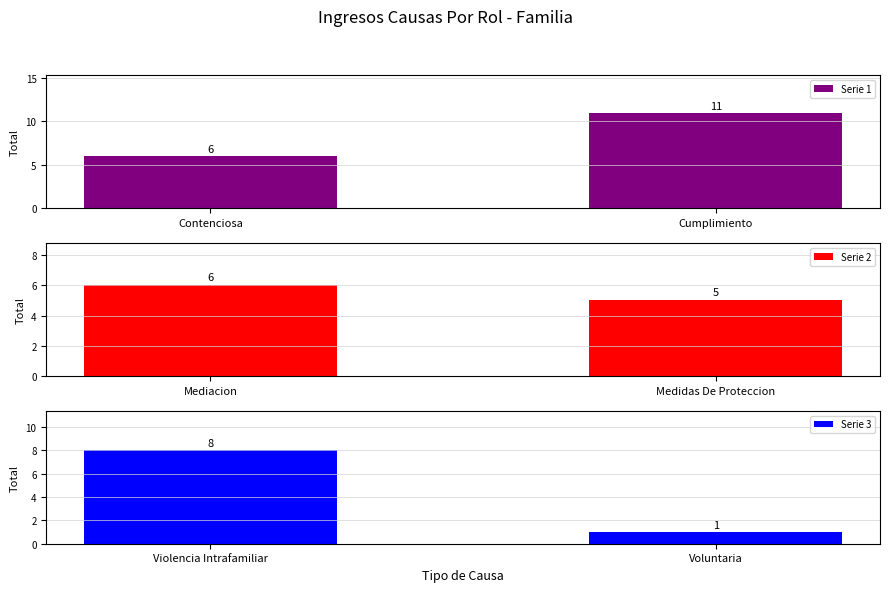

What is the sum of all Serie 1 values?

17